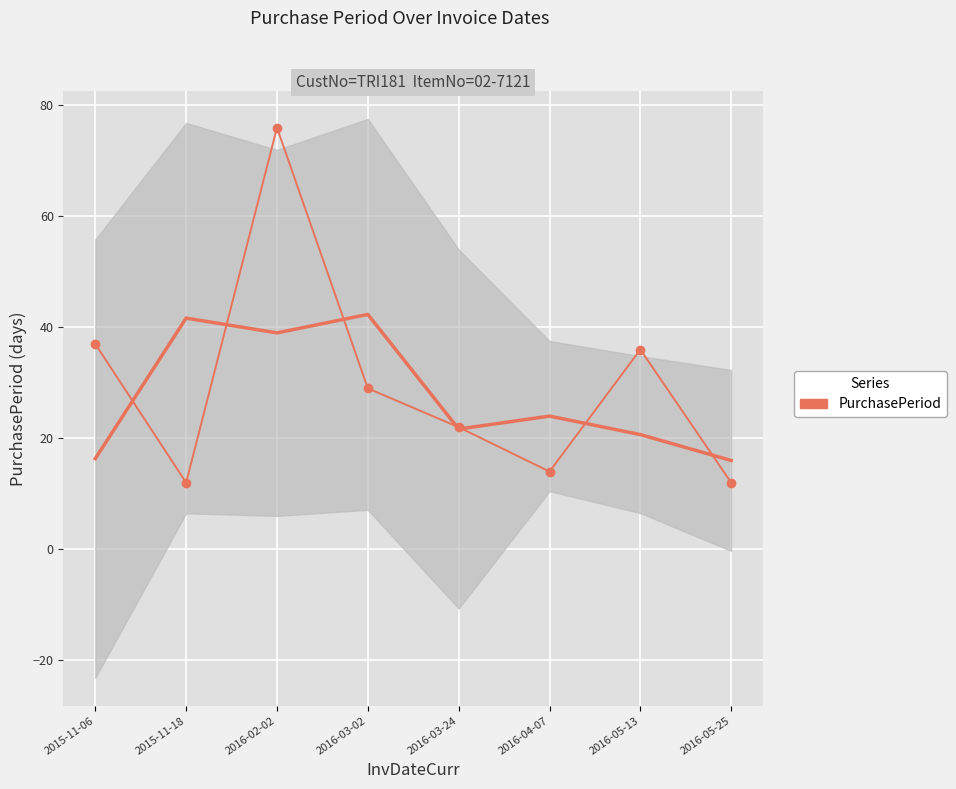

Reading left to right, list all the values displayed in this chart.

2015-11-06=37	2015-11-18=12	2016-02-02=76	2016-03-02=29	2016-03-24=22	2016-04-07=14	2016-05-13=36	2016-05-25=12